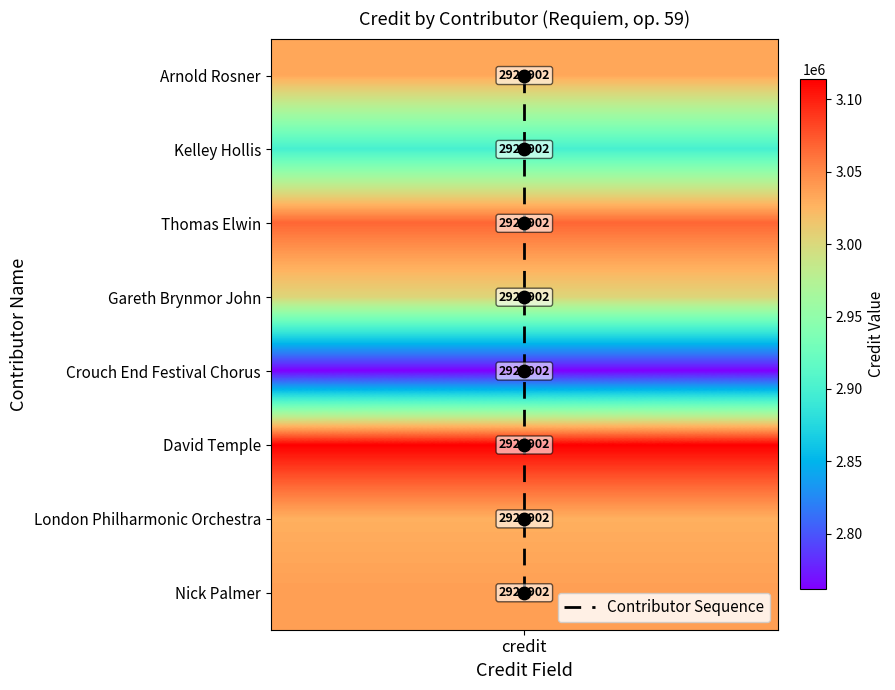

What is the difference between the second highest and minimum values?

6